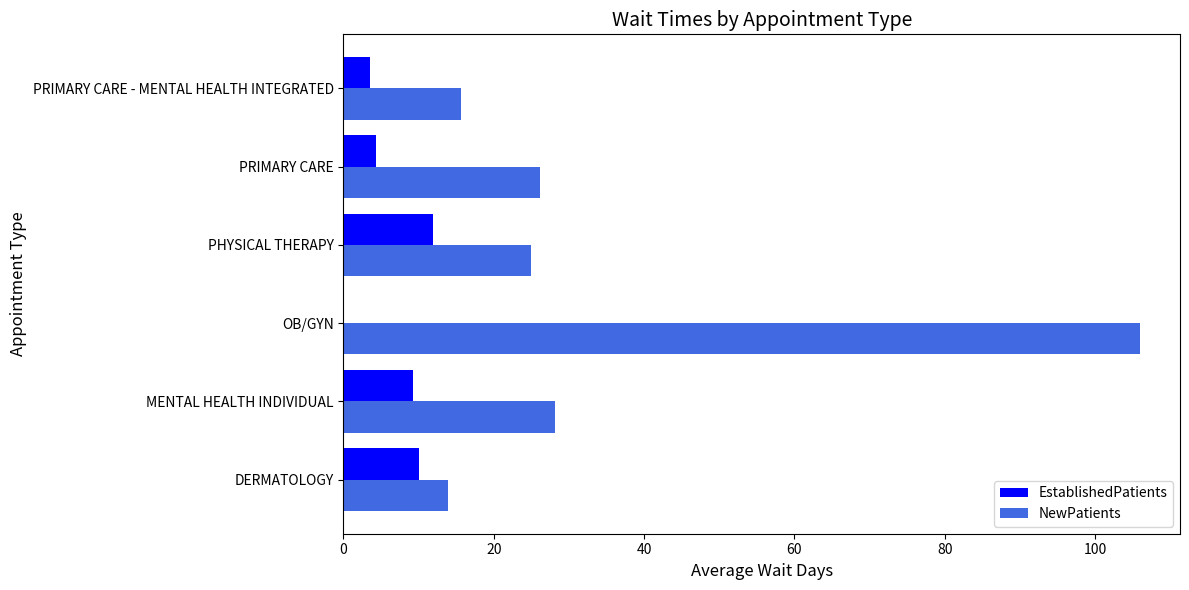

Which category has the highest value across all series?

OB/GYN